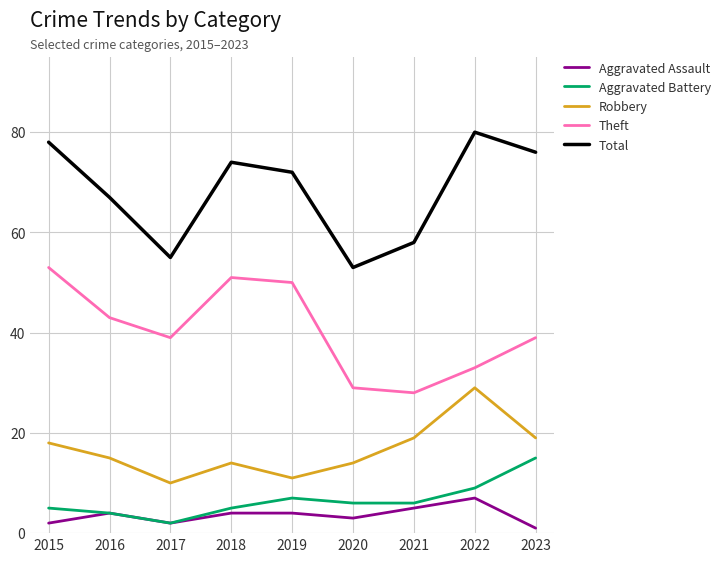

Reading left to right, list all the values displayed in this chart.

Aggravated Assault: 2	4	2	4	4	3	5	7	1
Aggravated Battery: 5	4	2	5	7	6	6	9	15
Robbery: 18	15	10	14	11	14	19	29	19
Theft: 53	43	39	51	50	29	28	33	39
Total: 78	67	55	74	72	53	58	80	76